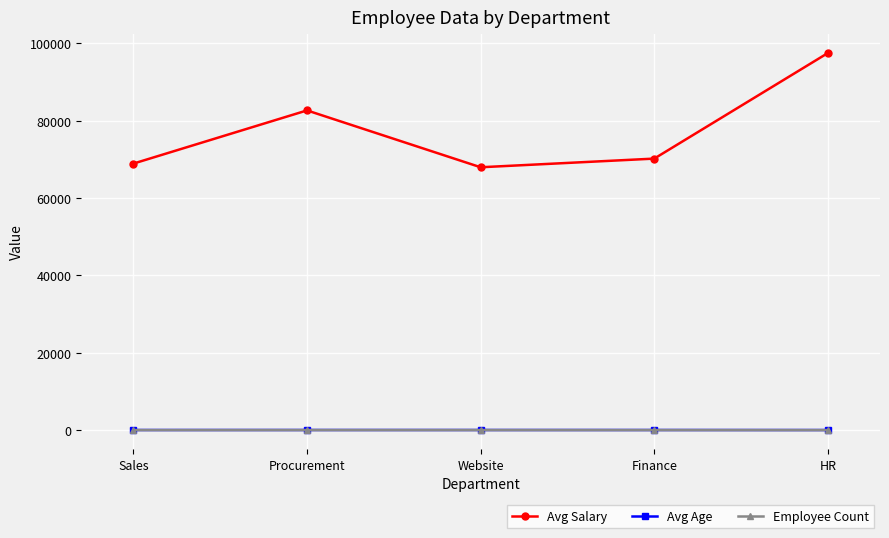

At which category is the sum across all series the highest?

HR